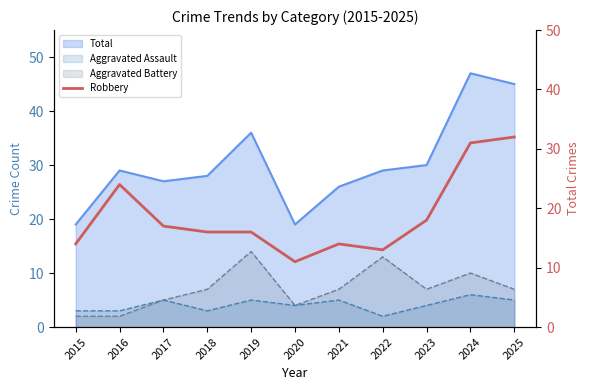

Reading left to right, what are all the values shown in this chart?

2015=14	2016=24	2017=17	2018=16	2019=16	2020=11	2021=14	2022=13	2023=18	2024=31	2025=32